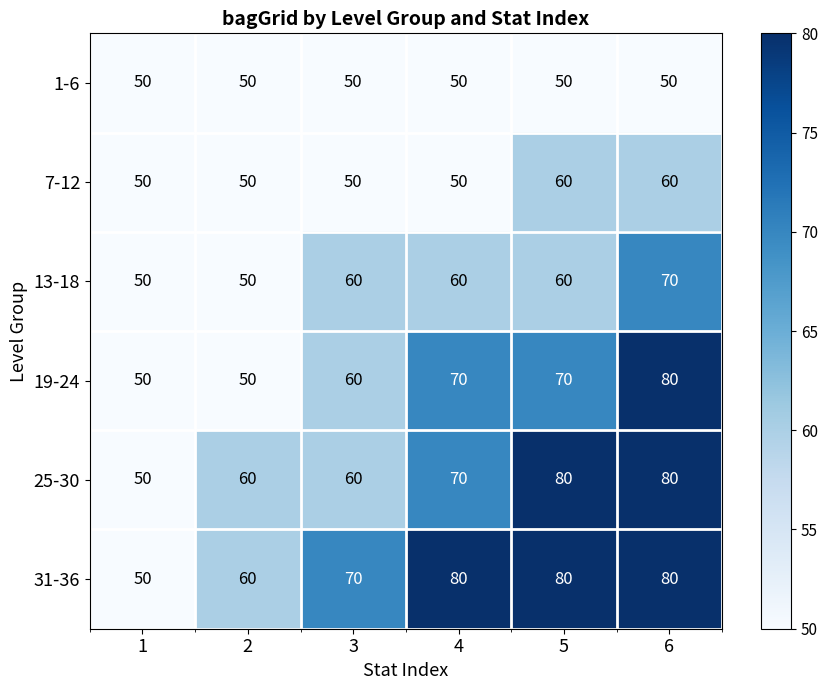

The 13-18 series shows 84 at 5. True or false?

False